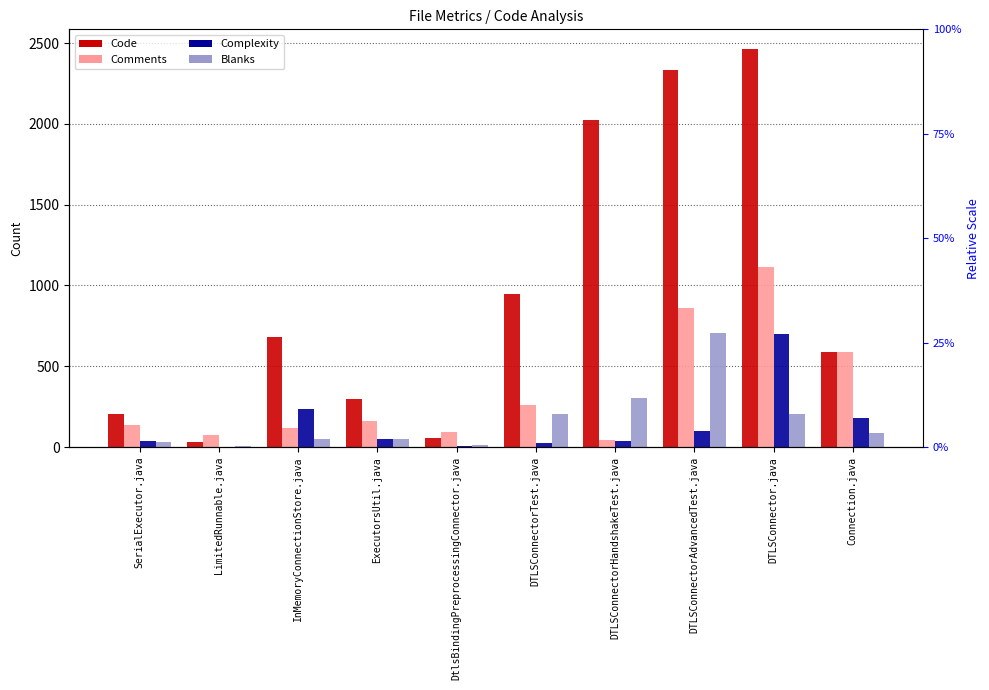

What are all the series names shown in the legend?

Code, Comments, Complexity, Blanks